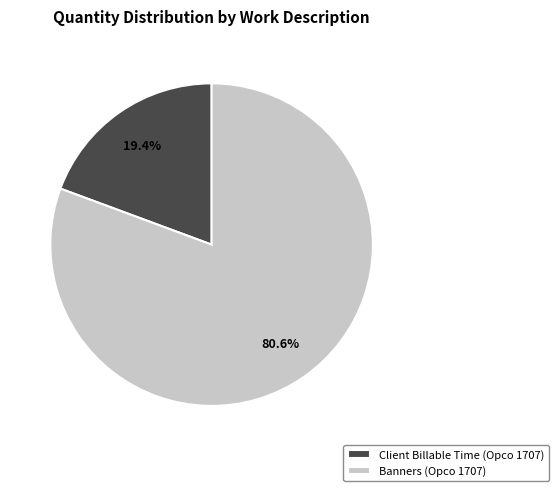

What is the majority slice?

Banners